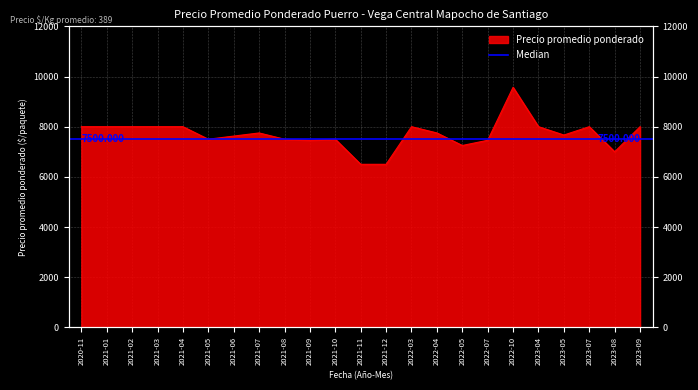

Count the number of values greater than 7750.

10